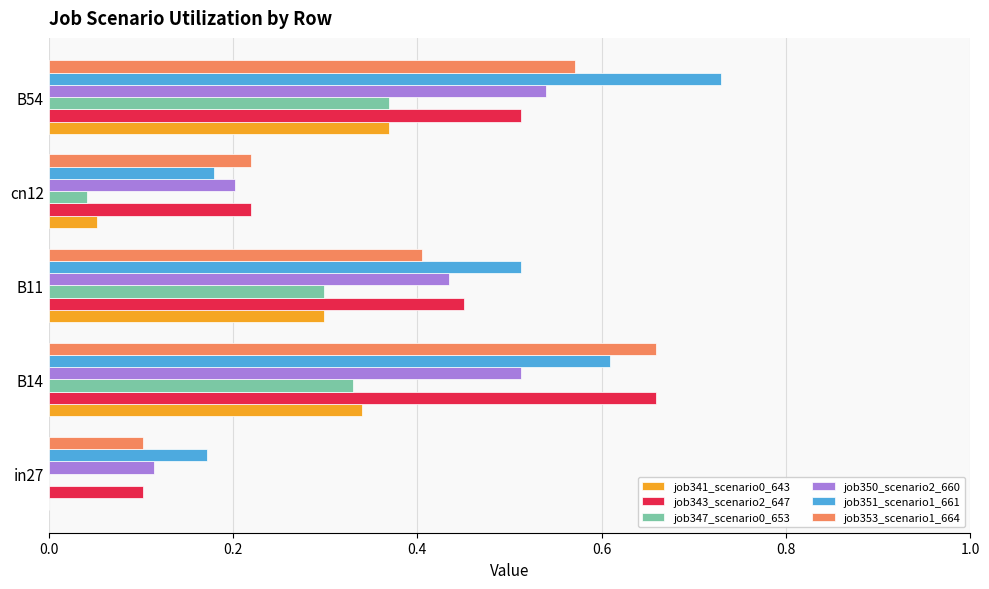

Between B11 and B54, which series saw the biggest shift?

job351_scenario1_661